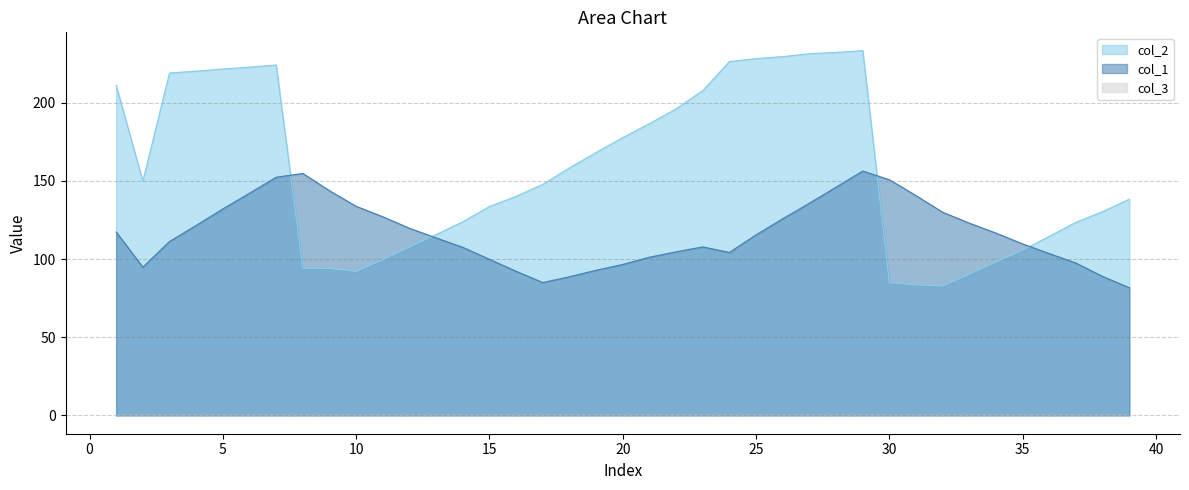

Reading right to left, transcribe all the data shown in this chart.

col_2: 39=138.3	38=130.4	37=123.5	36=114.6	35=105.6	34=98.2	33=90.3	32=82.7	31=83.5	30=84.9	29=233.3	28=232.1	27=231.3	26=229.4	25=228.2	24=226.3	23=207.7	22=196.0	21=186.6	20=177.7	19=168.2	18=158.3	17=147.8	16=140.1	15=133.6	14=123.9	13=115.7	12=107.7	11=99.6	10=92.1	9=94.0	8=94.1	7=224.1	6=222.7	5=221.5	4=220.1	3=219.0	2=149.8	1=211.0
col_1: 39=81.7	38=88.9	37=97.4	36=103.5	35=109.7	34=116.6	33=123.0	32=129.9	31=140.6	30=150.7	29=156.3	28=146.0	27=135.7	26=125.8	25=115.5	24=104.3	23=107.8	22=104.6	21=101.2	20=96.6	19=92.8	18=88.7	17=85.0	16=92.2	15=99.9	14=107.5	13=113.5	12=119.7	11=127.1	10=133.7	9=143.7	8=154.8	7=152.3	6=142.1	5=132.1	4=121.5	3=111.2	2=94.8	1=117.3